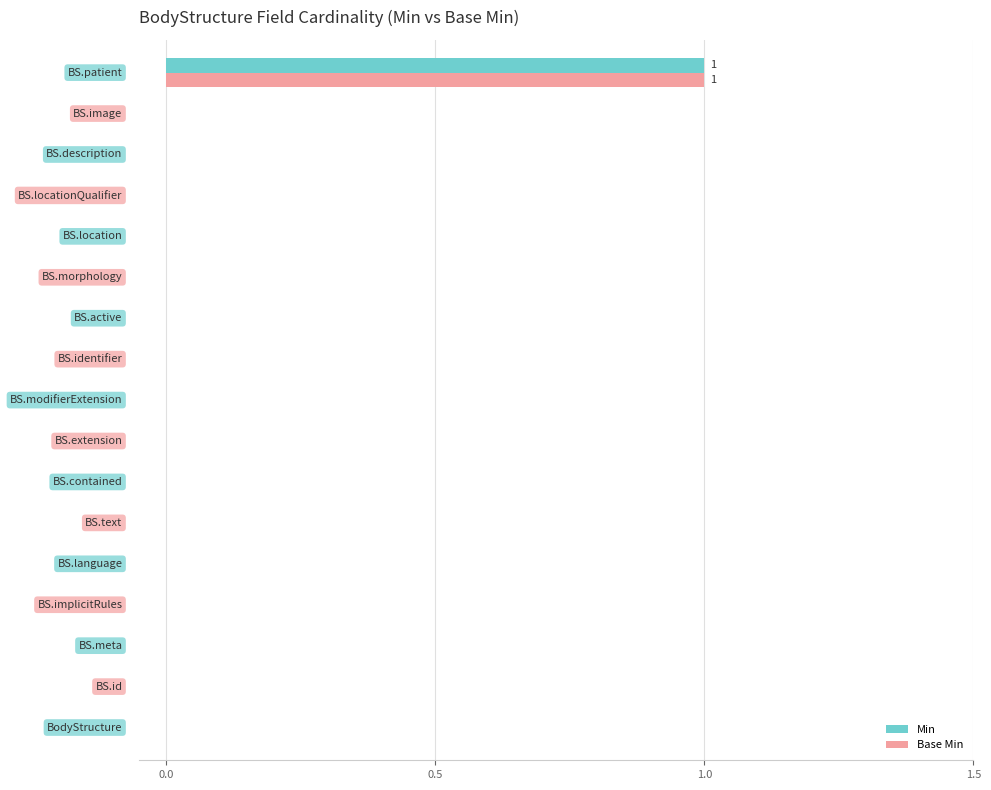

How many categories are shown in the chart?

17